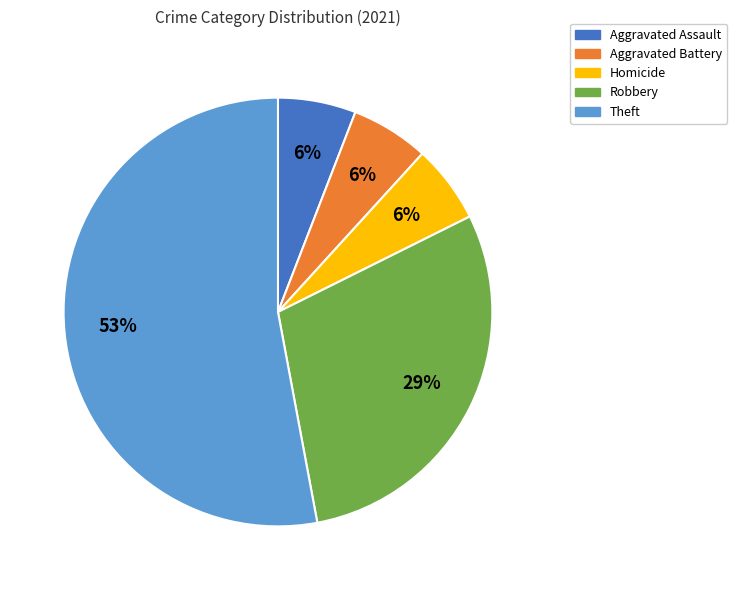

How many slices are in this pie chart?

5